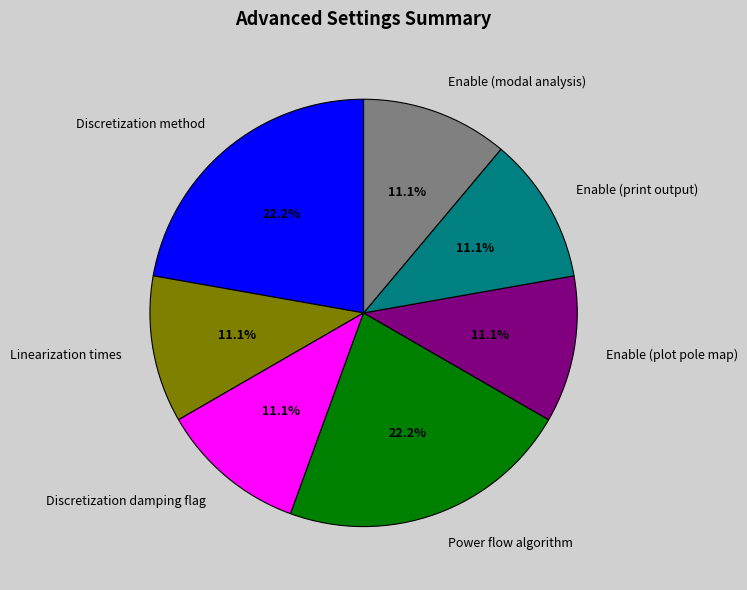

What is the ratio of the value at Linearization times to the value at Discretization damping flag?

1.0